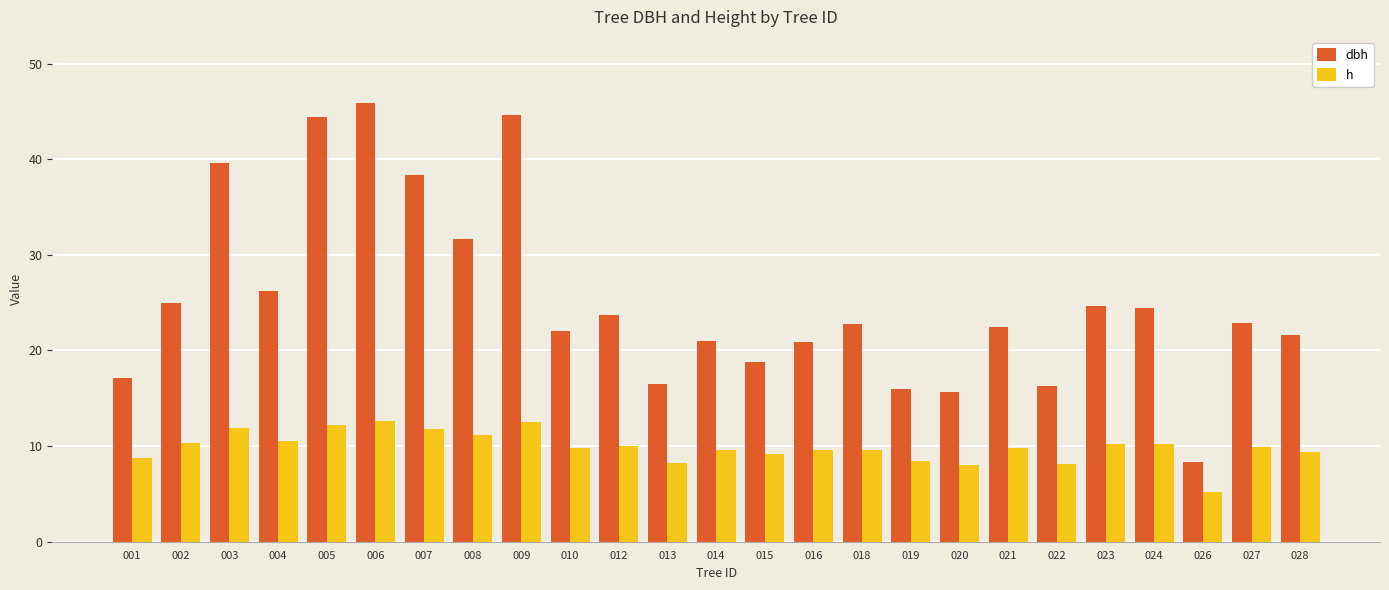

The h series shows 6.5 at 008. True or false?

False